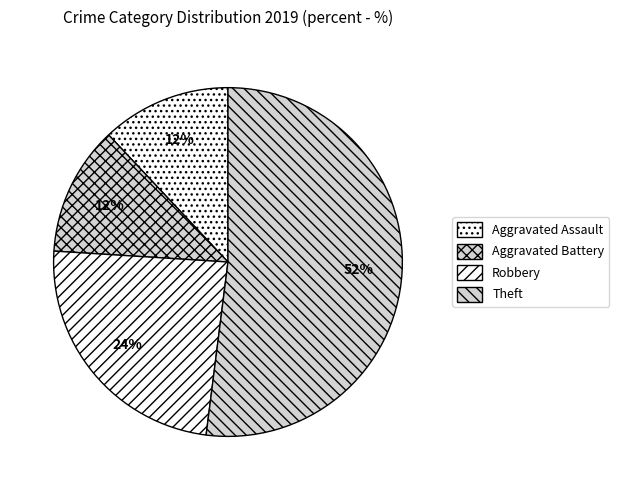

Does Aggravated Assault account for over 50% of the chart?

No